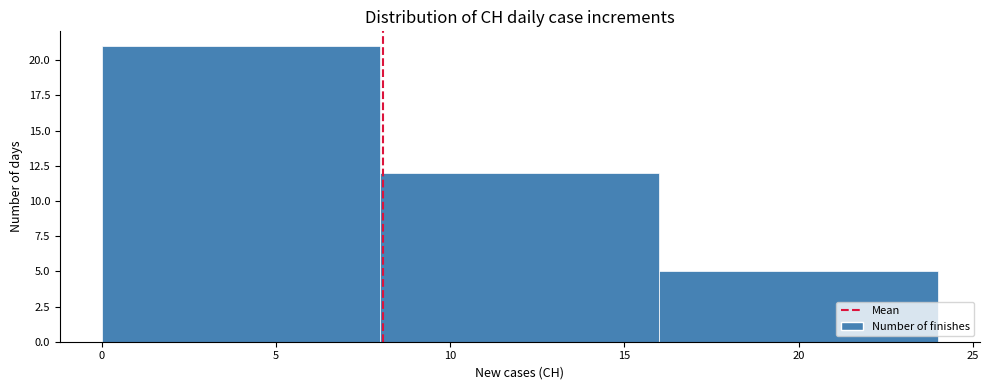

Over which range of the x-axis is the bar tallest?

0 to 8